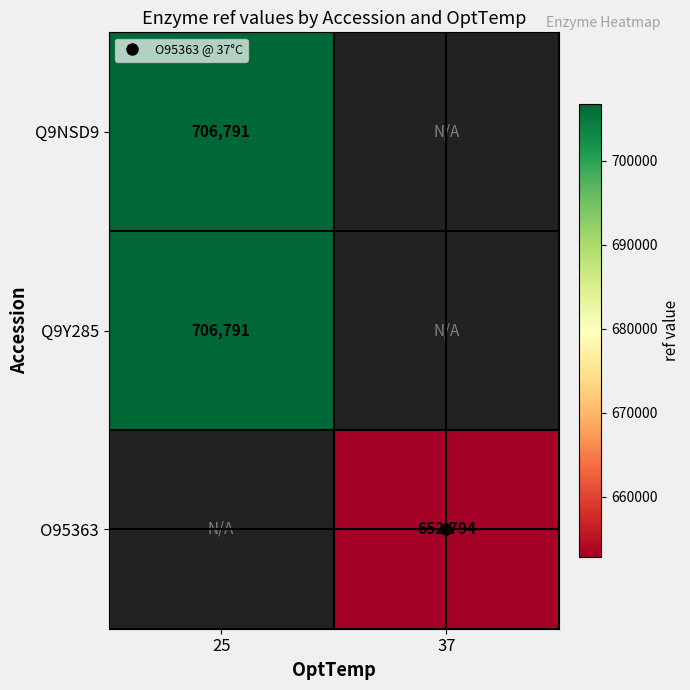

Which series has the largest range (max minus min)?

Q9NSD9